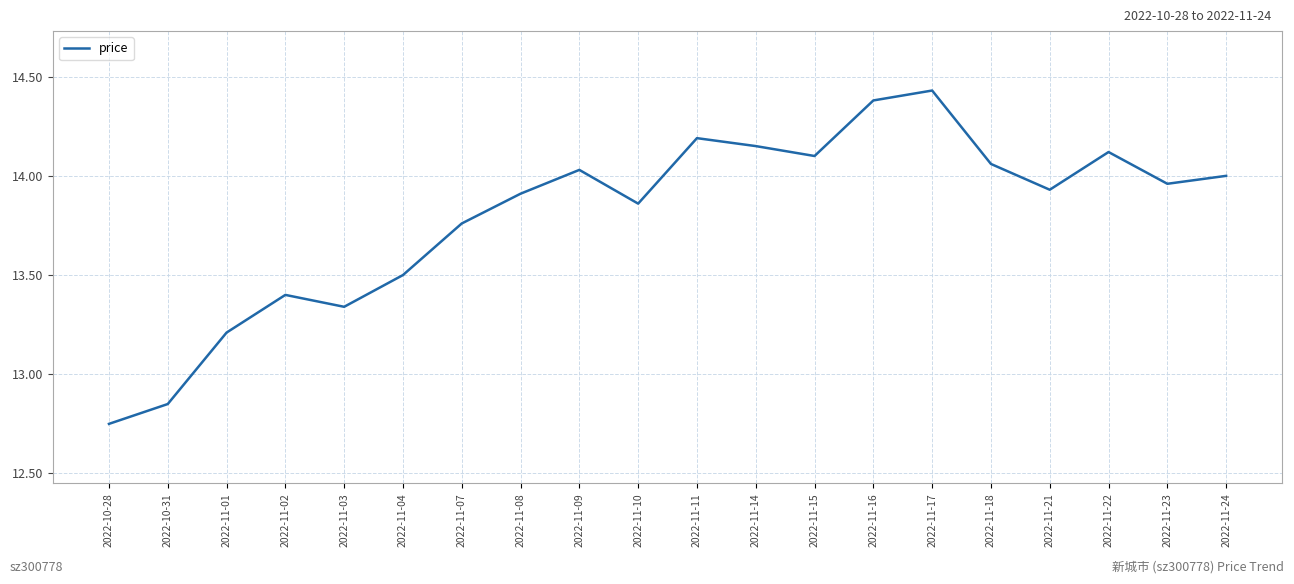

List the labels in order of value, largest first.

2022-11-17, 2022-11-16, 2022-11-11, 2022-11-14, 2022-11-22, 2022-11-15, 2022-11-18, 2022-11-09, 2022-11-24, 2022-11-23, 2022-11-21, 2022-11-08, 2022-11-10, 2022-11-07, 2022-11-04, 2022-11-02, 2022-11-03, 2022-11-01, 2022-10-31, 2022-10-28